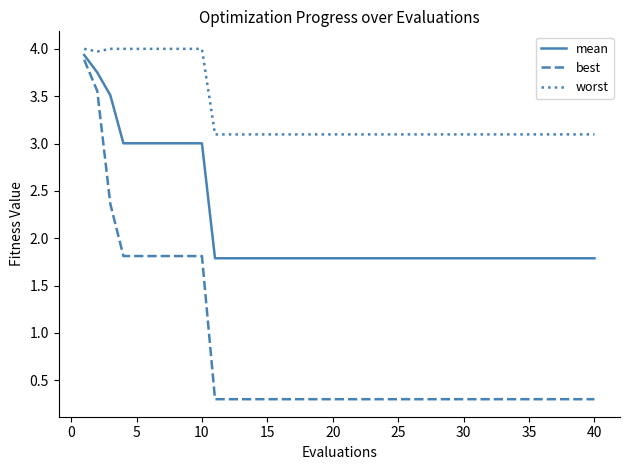

What is the smallest value displayed?

0.3